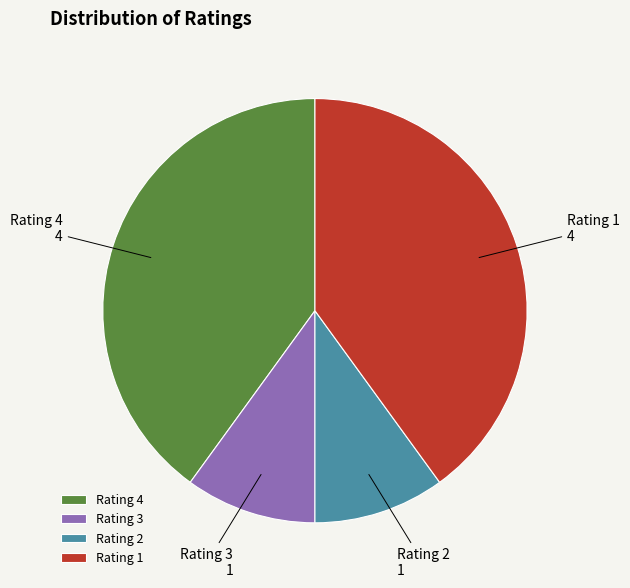

How many slices are in this pie chart?

4